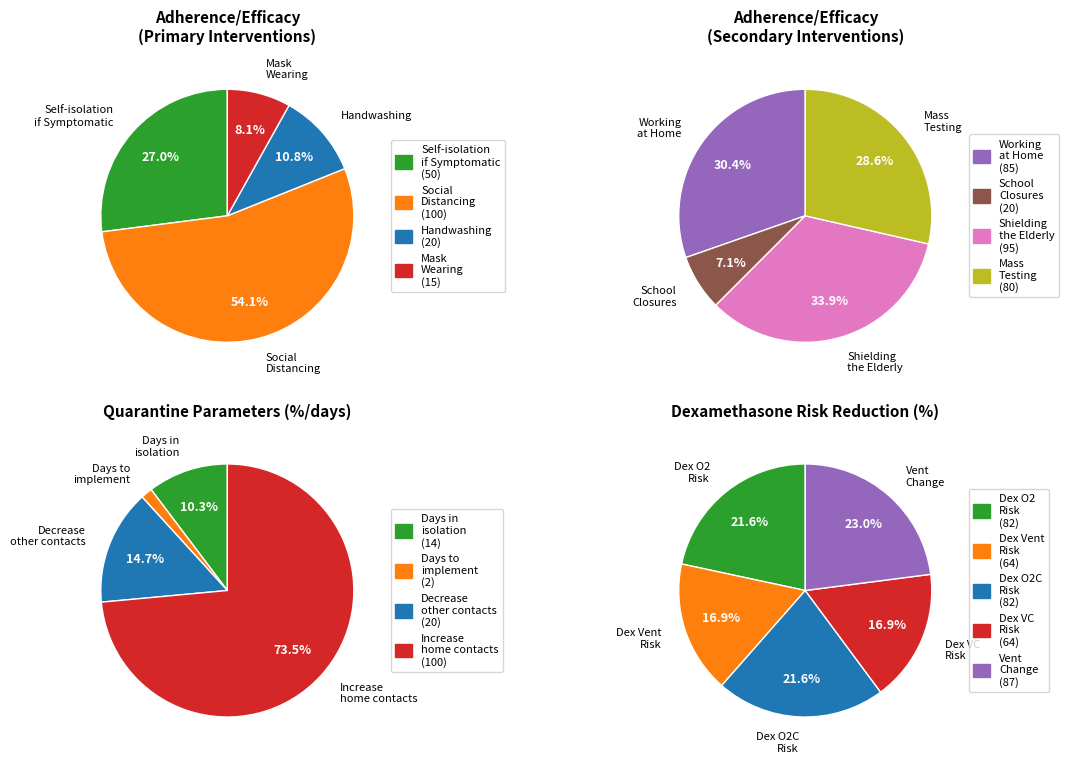

What is the smallest slice in the pie chart?

Mask Wearing